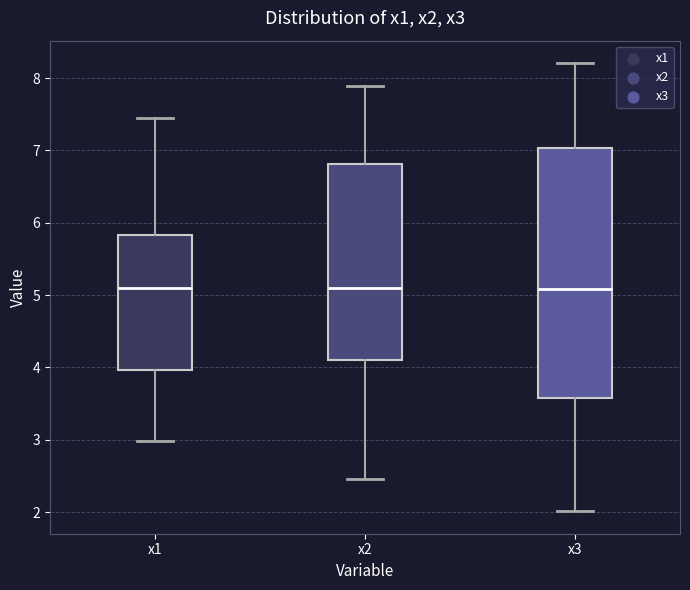

Reading left to right, read every box against the y-axis: the position of its median line, the range the box covers, and the ends of its whiskers. The values are not printed on the chart, so give them approximately, as read against the axis.

x1: median 5.1, box 4.0 to 5.8, whiskers 3.0 to 7.5
x2: median 5.1, box 4.1 to 6.8, whiskers 2.5 to 7.9
x3: median 5.1, box 3.6 to 7.0, whiskers 2.0 to 8.2